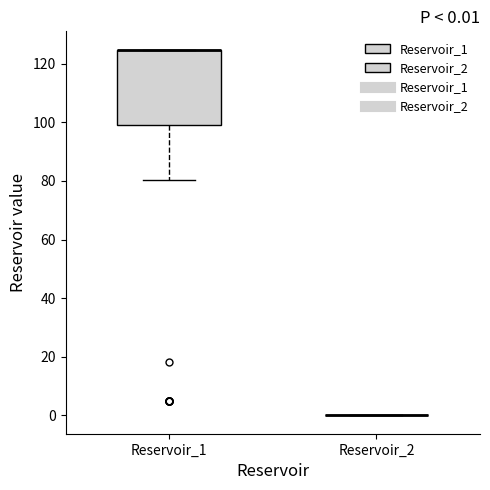

Which box is the tallest, from its lower edge to its upper edge?

Reservoir_1